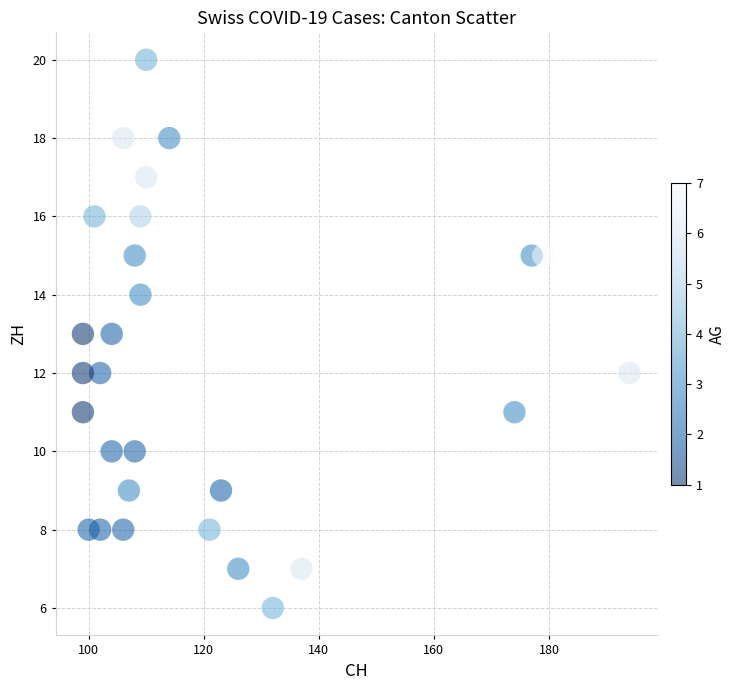

What is the range of X values (max minus min)?

95